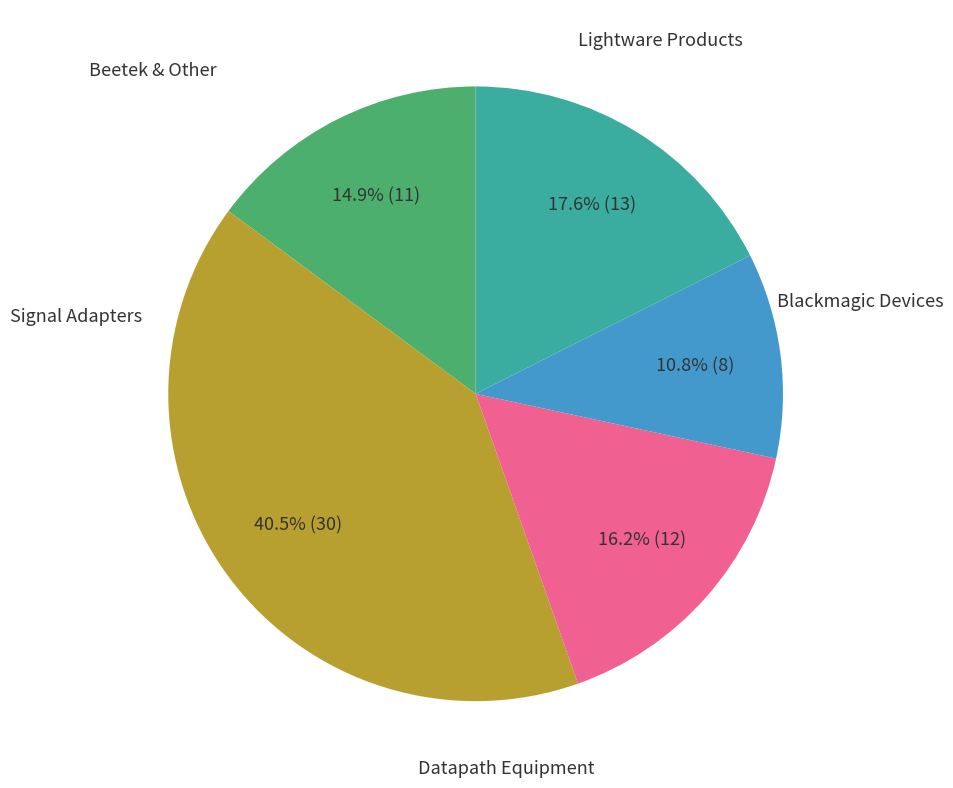

Is there any slice that represents more than half of the pie?

No